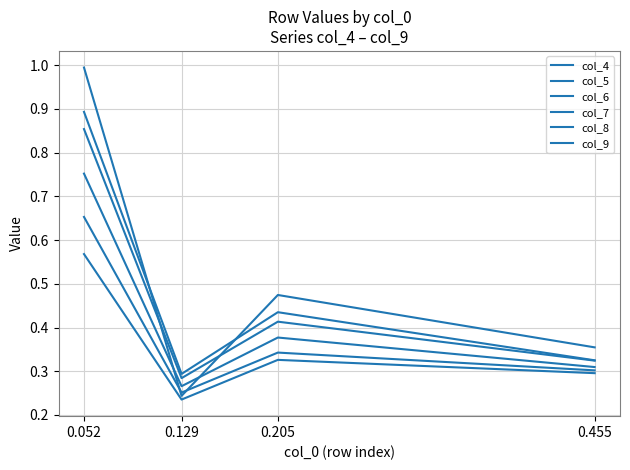

The value of col_5 at 0.052 is 0.9. True or false?

True